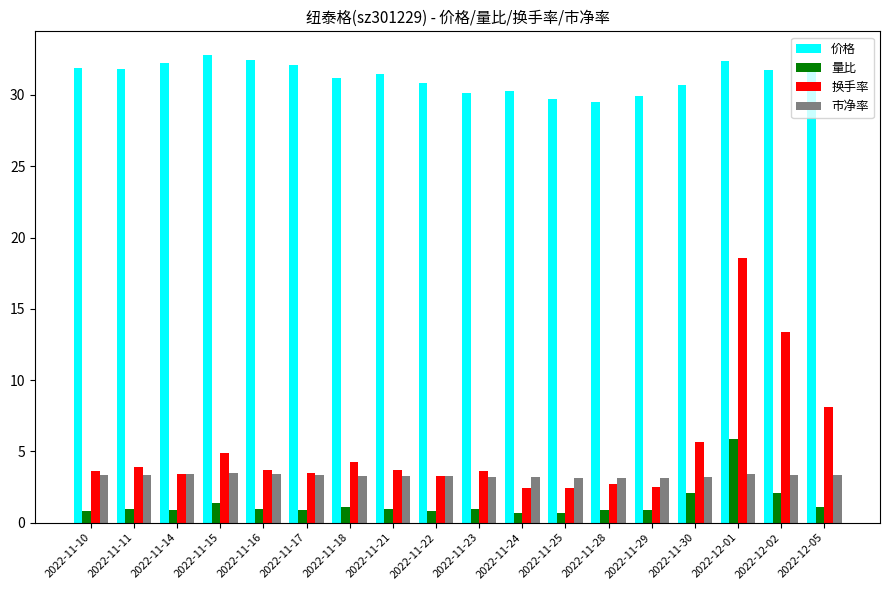

How many groups of bars are there?

18